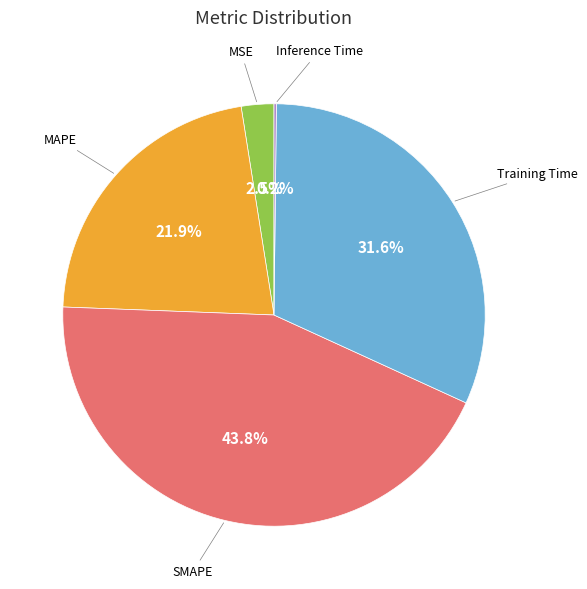

Does any single category account for the majority?

No